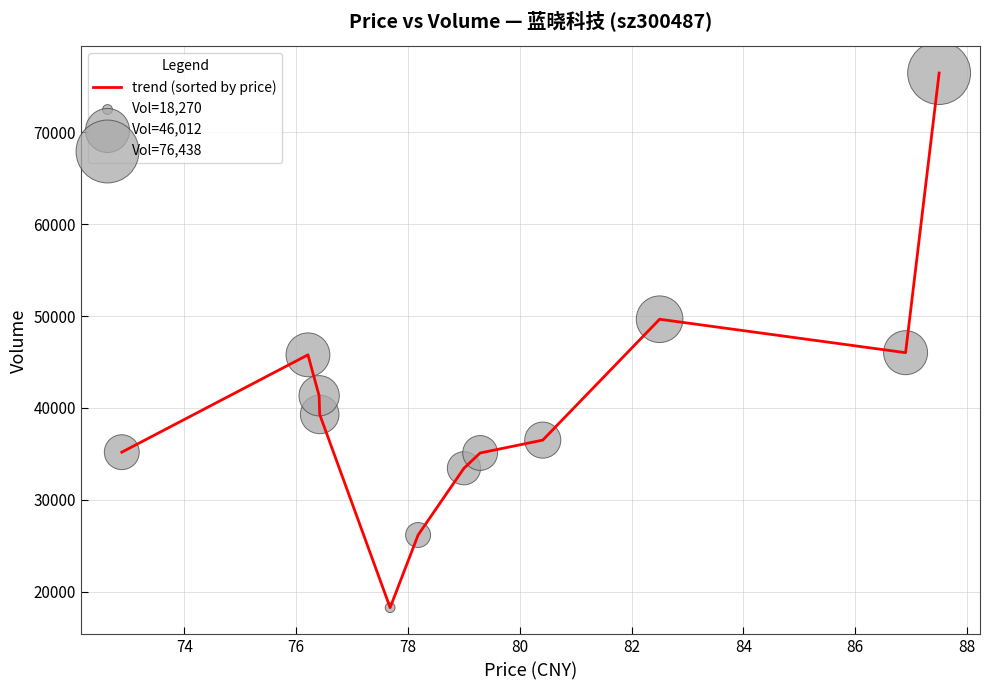

What is the greatest value displayed?

76438